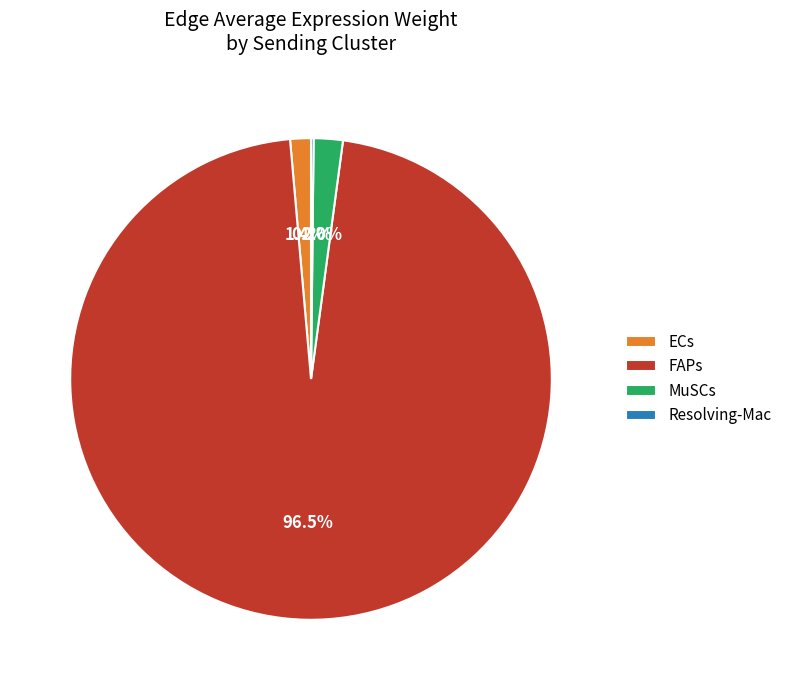

How much of the chart is everything except ECs?

98.6%